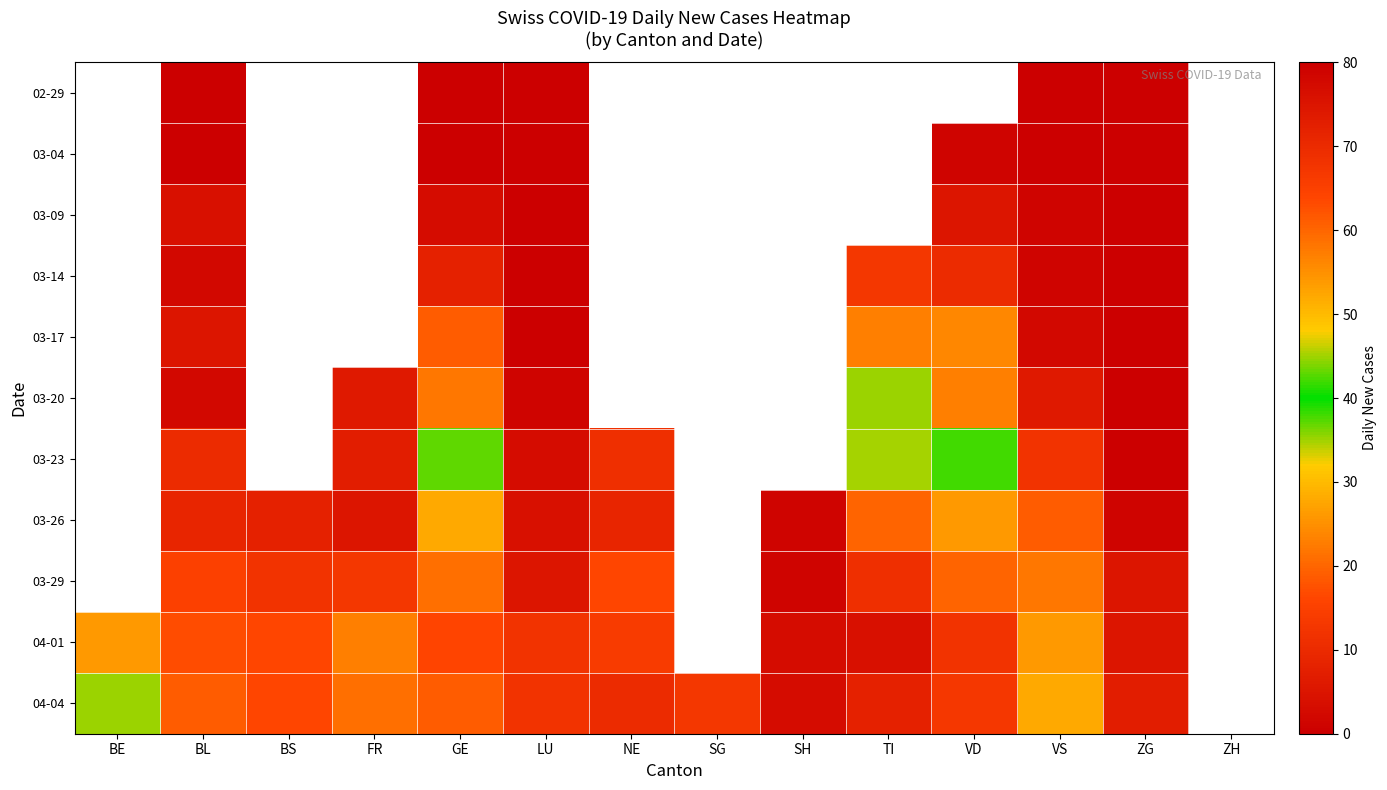

Rank the series by their average value, from lowest to highest.

02-29, 03-04, 03-09, 03-14, 03-17, 03-20, 03-23, 03-26, 03-29, 04-01, 04-04